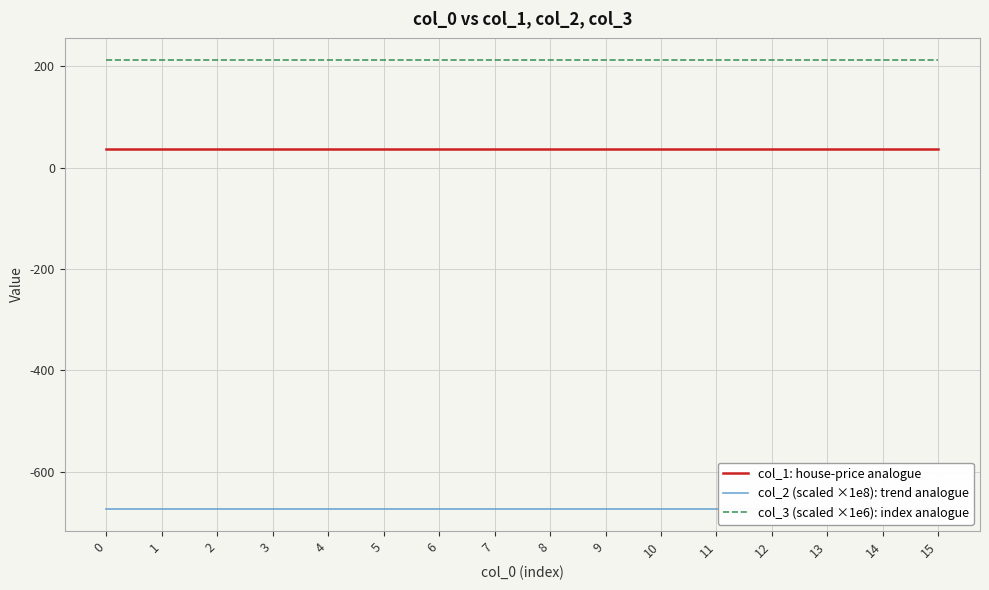

True or false: col_2 (scaled ×1e8): trend analogue and col_3 (scaled ×1e6): index analogue intersect in this chart.

False